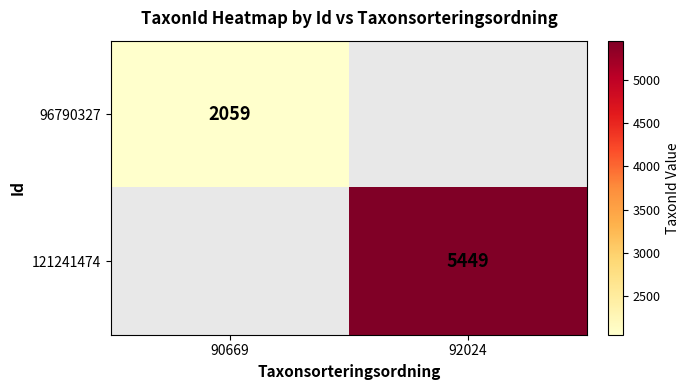

Which has a higher value, 92024 or 90669?

90669